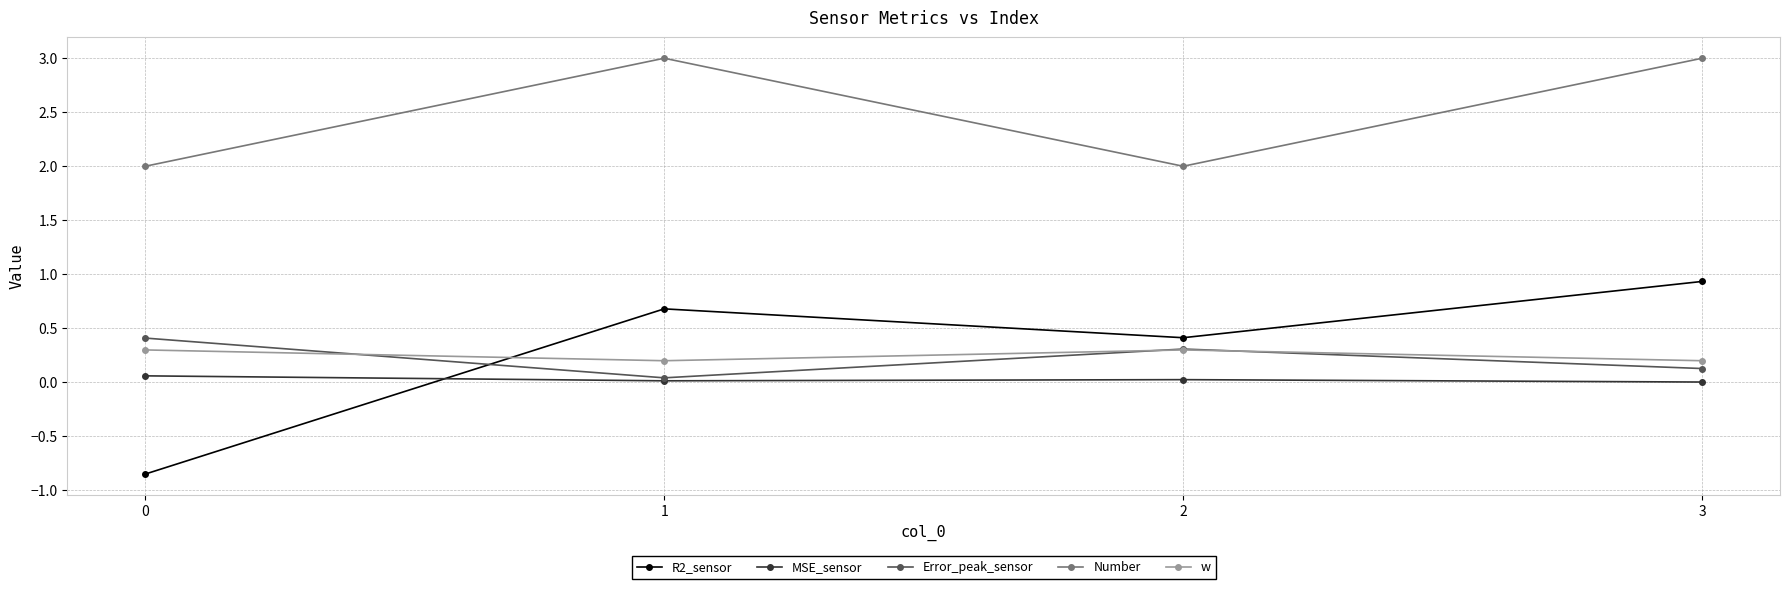

What is the difference between the second highest and minimum values in the w series?

0.1